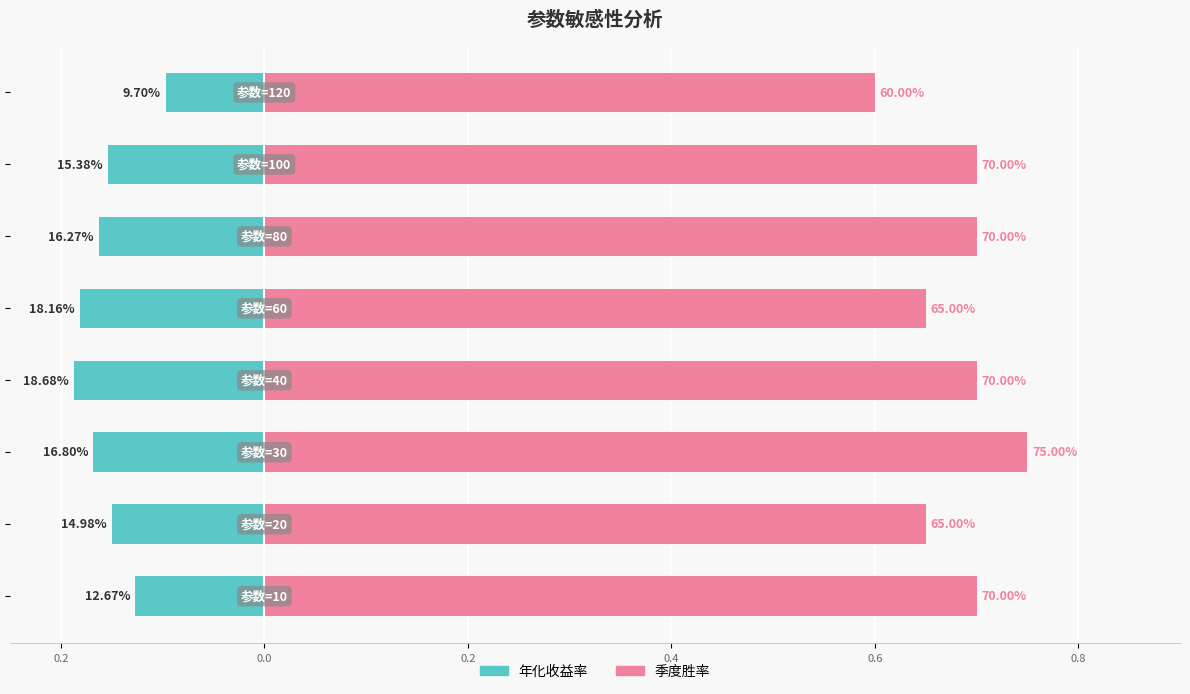

What is the difference between the second highest and second lowest values in the 年化收益率 series?

0.1